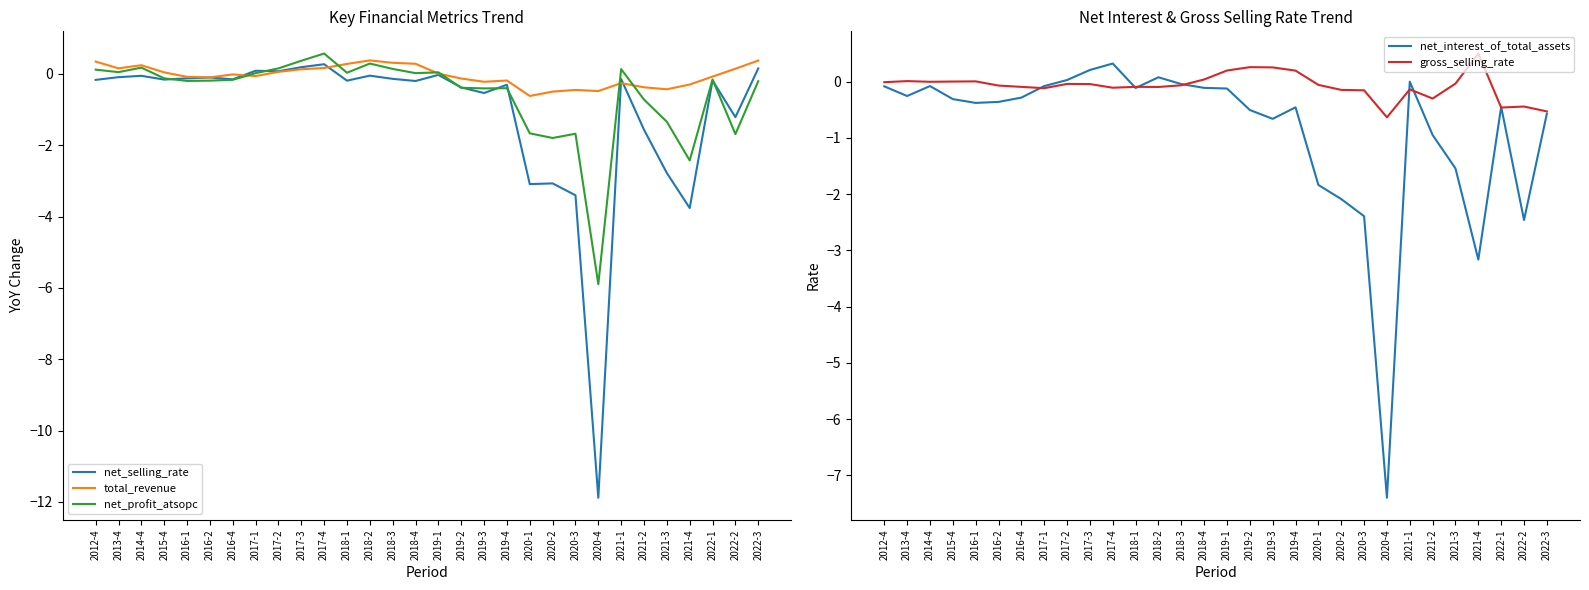

At how many categories does at least one series exceed -4?

30